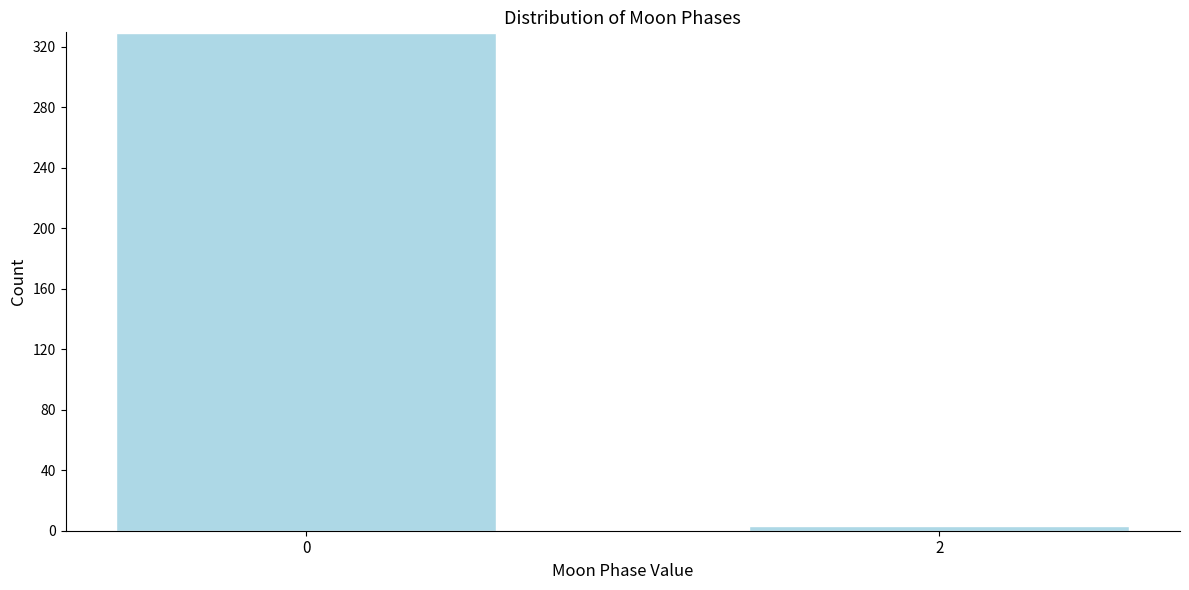

Reading left to right, what are all the values shown in this chart?

329	3